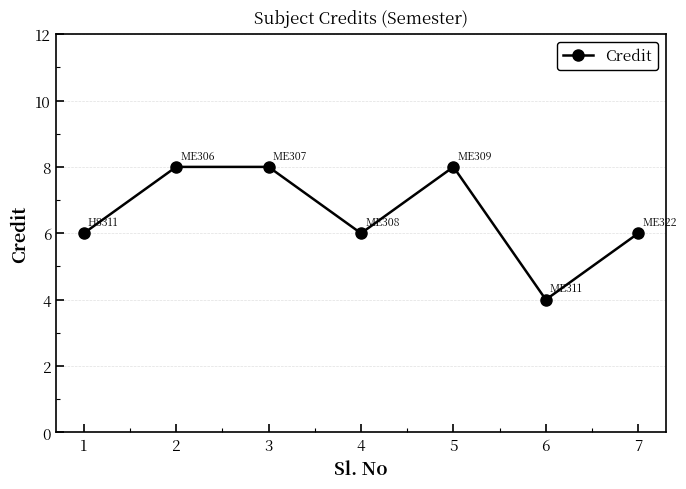

What is the difference between the second highest and second lowest values?

2